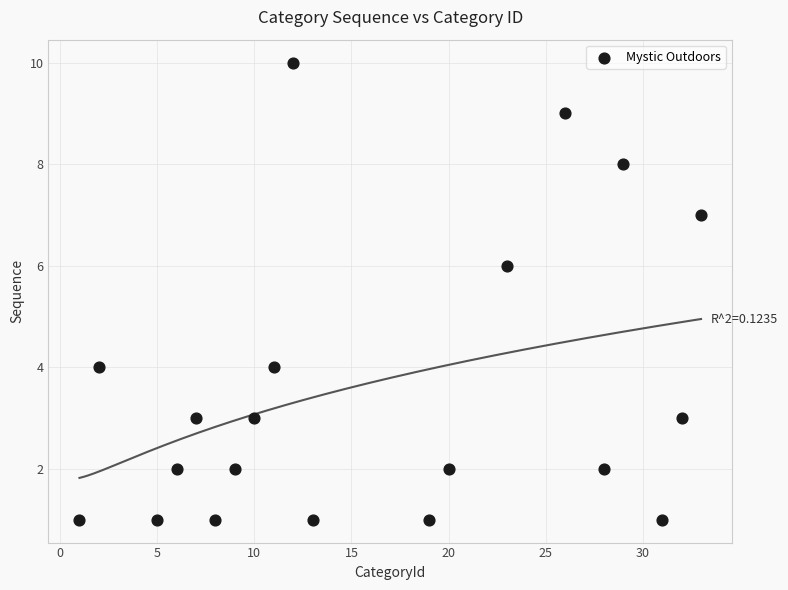

What is the range of X values (max minus min)?

32